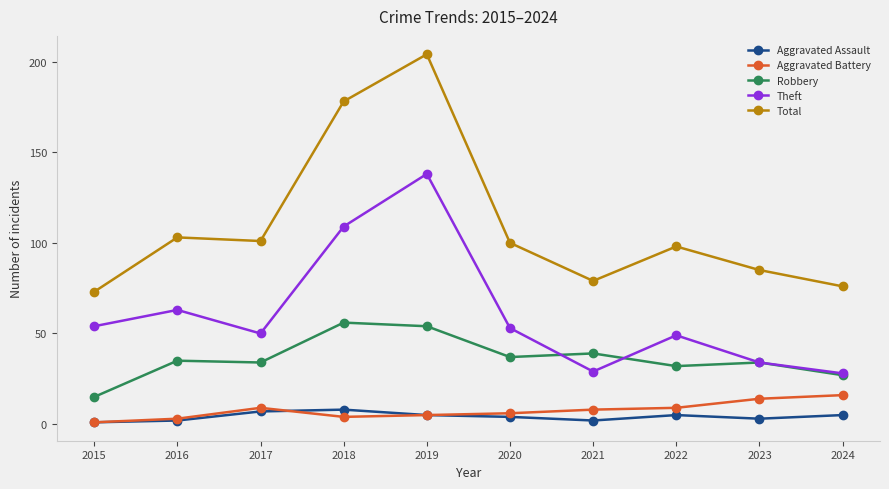

What are all the series names shown in the legend?

Aggravated Assault, Aggravated Battery, Robbery, Theft, Total